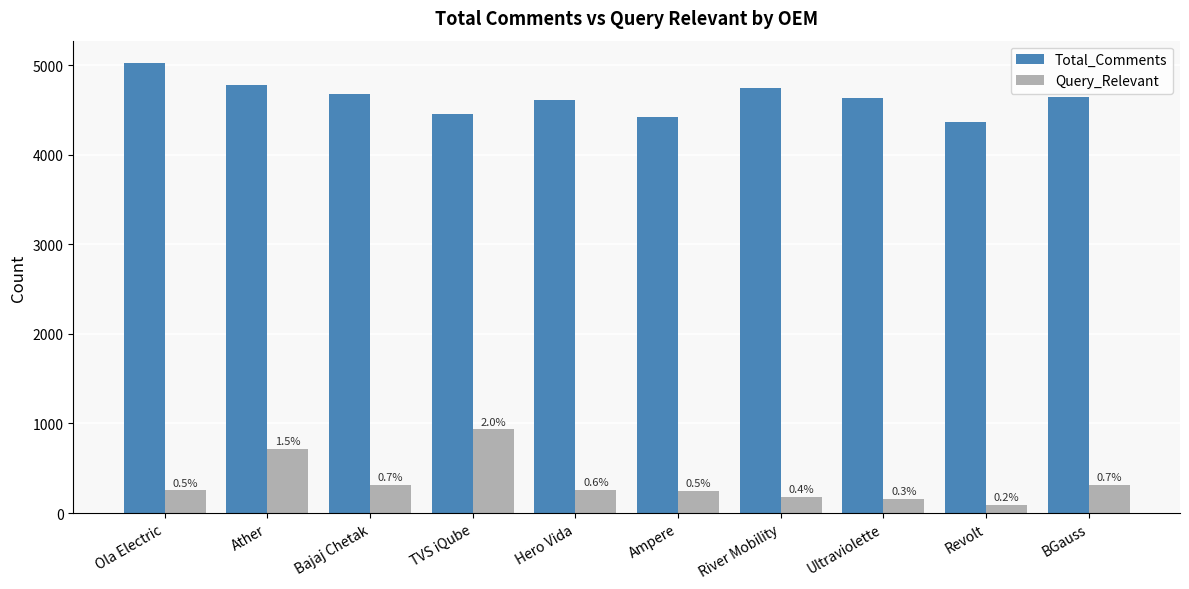

Are the bars grouped side by side (vs. stacked)?

Yes